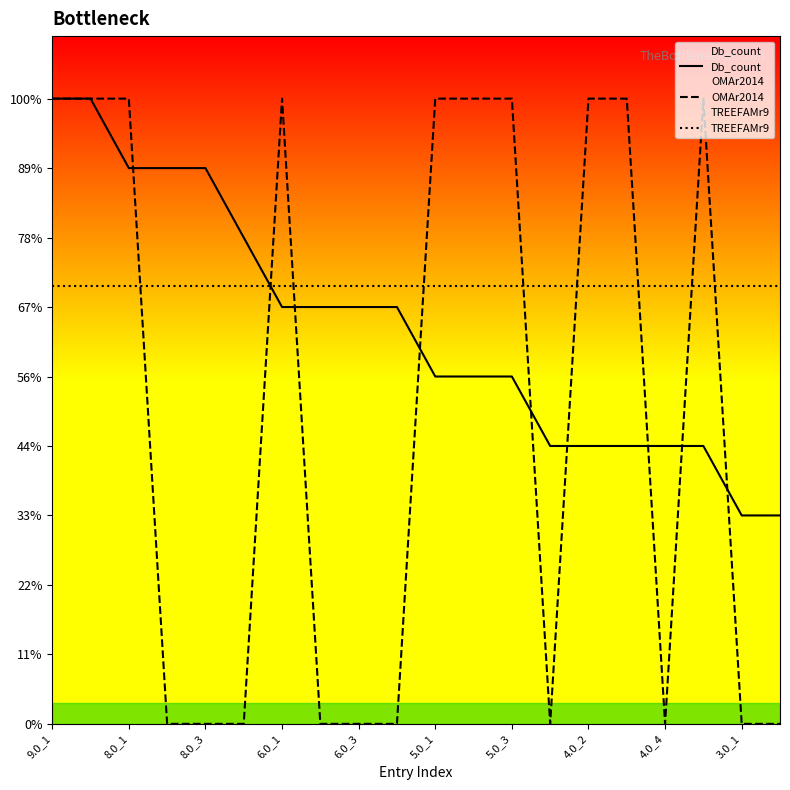

List the series in order of their peak value, lowest first.

TREEFAMr9, Db_count, OMAr2014